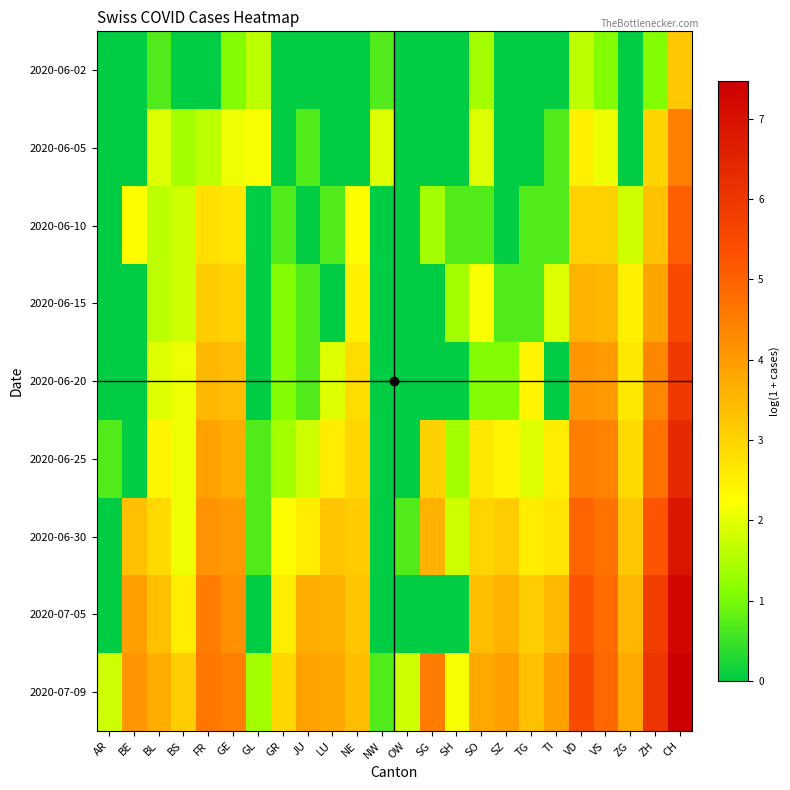

Reading right to left, extract all data points from this chart.

2020-06-02: CH=3.2	ZH=1.1	ZG=0.0	VS=1.1	VD=1.6	TI=0.0	TG=0.0	SZ=0.0	SO=1.4	SH=0.0	SG=0.0	OW=0.0	NW=0.7	NE=0.0	LU=0.0	JU=0.0	GR=0.0	GL=1.6	GE=1.1	FR=0.0	BS=0.0	BL=0.7	BE=0.0	AR=0.0
2020-06-05: CH=4.5	ZH=3.0	ZG=0.0	VS=2.1	VD=2.5	TI=0.7	TG=0.0	SZ=0.0	SO=1.9	SH=0.0	SG=0.0	OW=0.0	NW=1.9	NE=0.0	LU=0.0	JU=0.7	GR=0.0	GL=2.2	GE=2.1	FR=1.6	BS=1.4	BL=1.9	BE=0.0	AR=0.0
2020-06-10: CH=5.0	ZH=3.3	ZG=1.8	VS=3.0	VD=3.0	TI=0.7	TG=0.7	SZ=0.0	SO=0.7	SH=0.7	SG=1.4	OW=0.0	NW=0.0	NE=2.3	LU=0.7	JU=0.0	GR=0.7	GL=0.0	GE=2.7	FR=2.8	BS=1.8	BL=1.6	BE=2.3	AR=0.0
2020-06-15: CH=5.5	ZH=3.8	ZG=2.5	VS=3.5	VD=3.6	TI=1.9	TG=0.7	SZ=0.7	SO=2.2	SH=1.4	SG=0.0	OW=0.0	NW=0.0	NE=2.5	LU=0.0	JU=0.7	GR=1.1	GL=0.0	GE=3.0	FR=3.1	BS=1.8	BL=1.6	BE=0.0	AR=0.0
2020-06-20: CH=5.9	ZH=4.3	ZG=2.6	VS=4.0	VD=4.1	TI=0.0	TG=2.4	SZ=1.1	SO=1.1	SH=0.0	SG=0.0	OW=0.0	NW=0.0	NE=2.8	LU=1.9	JU=0.7	GR=1.1	GL=0.0	GE=3.4	FR=3.5	BS=2.1	BL=1.9	BE=0.0	AR=0.0
2020-06-25: CH=6.3	ZH=4.7	ZG=2.9	VS=4.4	VD=4.5	TI=2.6	TG=1.9	SZ=2.4	SO=2.6	SH=1.4	SG=3.0	OW=0.0	NW=0.0	NE=2.9	LU=2.6	JU=1.8	GR=1.4	GL=0.7	GE=3.7	FR=3.9	BS=2.1	BL=2.4	BE=0.0	AR=0.7
2020-06-30: CH=6.8	ZH=5.2	ZG=3.2	VS=4.7	VD=4.9	TI=2.7	TG=2.6	SZ=3.1	SO=3.0	SH=1.8	SG=3.6	OW=0.7	NW=0.0	NE=3.1	LU=3.3	JU=2.6	GR=2.3	GL=0.7	GE=4.0	FR=4.1	BS=2.1	BL=2.9	BE=3.3	AR=0.0
2020-07-05: CH=7.2	ZH=5.8	ZG=3.5	VS=4.8	VD=5.3	TI=3.5	TG=3.1	SZ=3.6	SO=3.4	SH=0.0	SG=0.0	OW=0.0	NW=0.0	NE=3.3	LU=3.6	JU=3.7	GR=2.6	GL=0.0	GE=4.2	FR=4.5	BS=2.6	BL=3.3	BE=3.9	AR=0.0
2020-07-09: CH=7.5	ZH=6.1	ZG=3.7	VS=4.9	VD=5.5	TI=3.9	TG=3.3	SZ=3.9	SO=3.7	SH=2.2	SG=4.5	OW=1.8	NW=0.7	NE=3.4	LU=3.8	JU=3.9	GR=2.9	GL=1.4	GE=4.5	FR=4.6	BS=3.1	BL=3.7	BE=4.1	AR=1.8